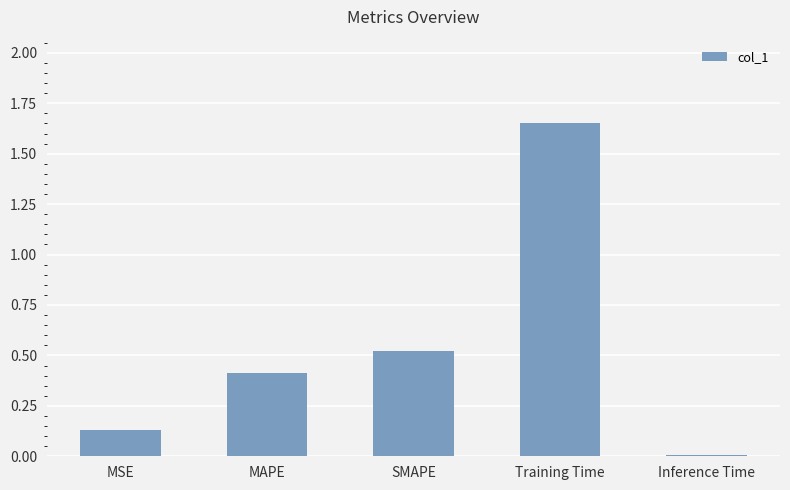

What position from the left is MAPE?

2